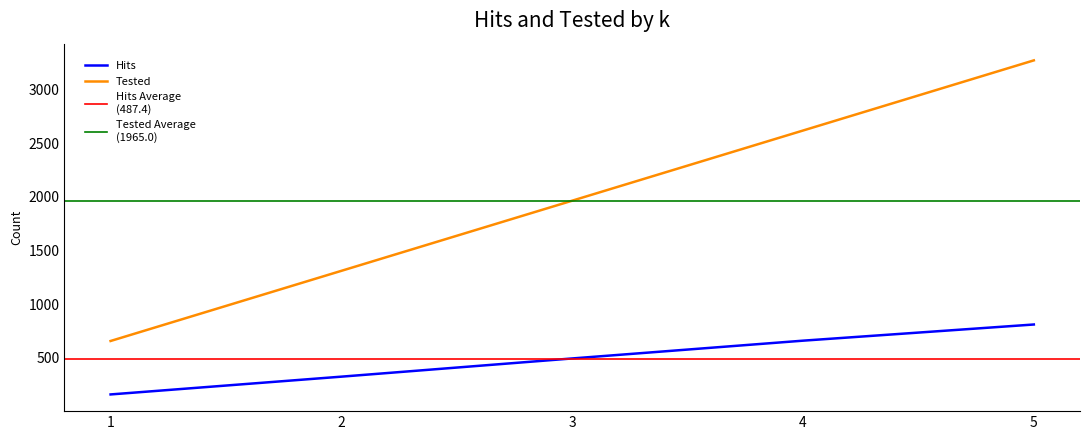

List the labels in order of Tested value, smallest first.

1, 2, 3, 4, 5